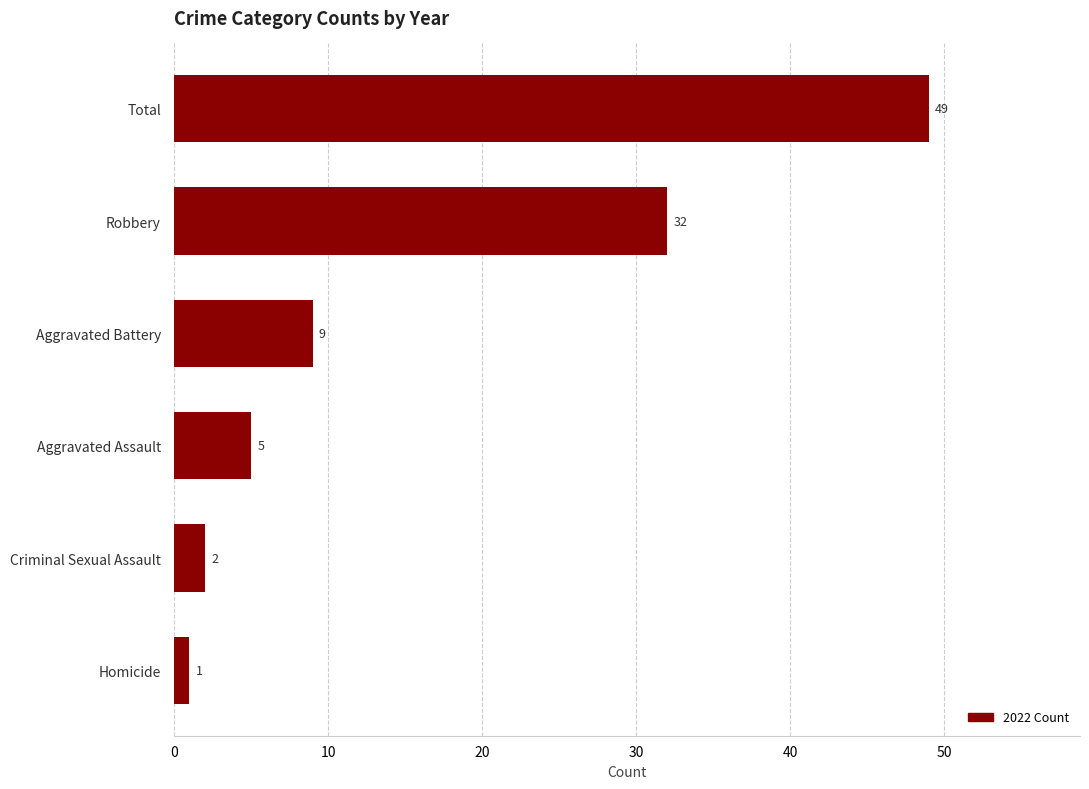

What is the difference between the values at Homicide and Aggravated Assault?

4